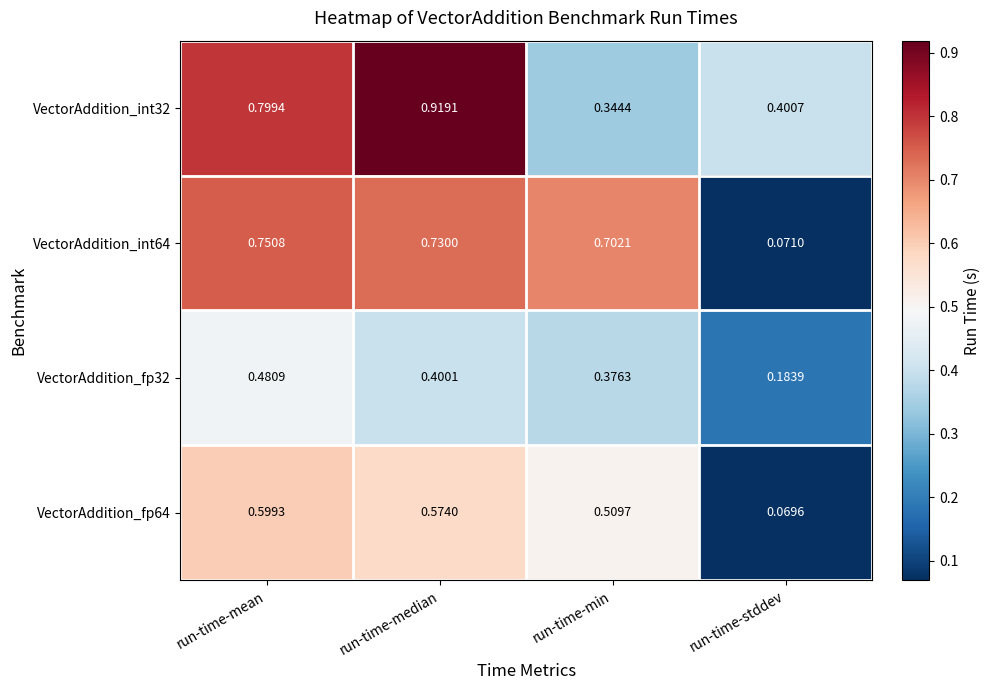

Rank the categories by VectorAddition_int64 value from highest to lowest.

run-time-mean, run-time-median, run-time-min, run-time-stddev